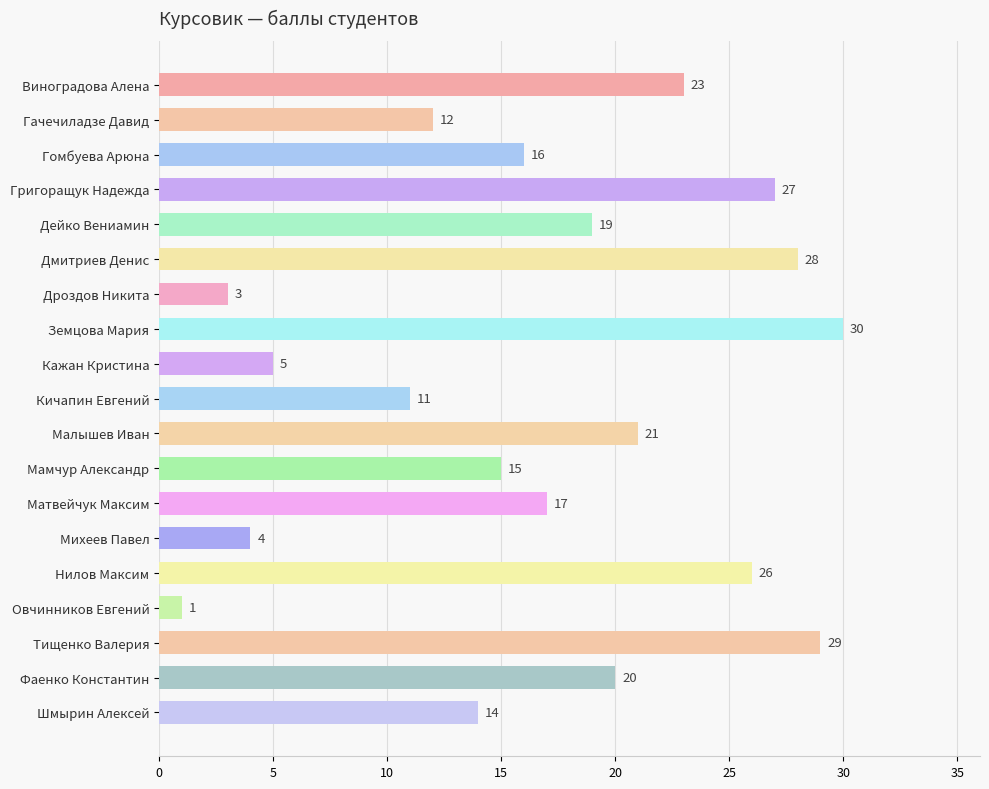

What is the smallest value displayed?

1